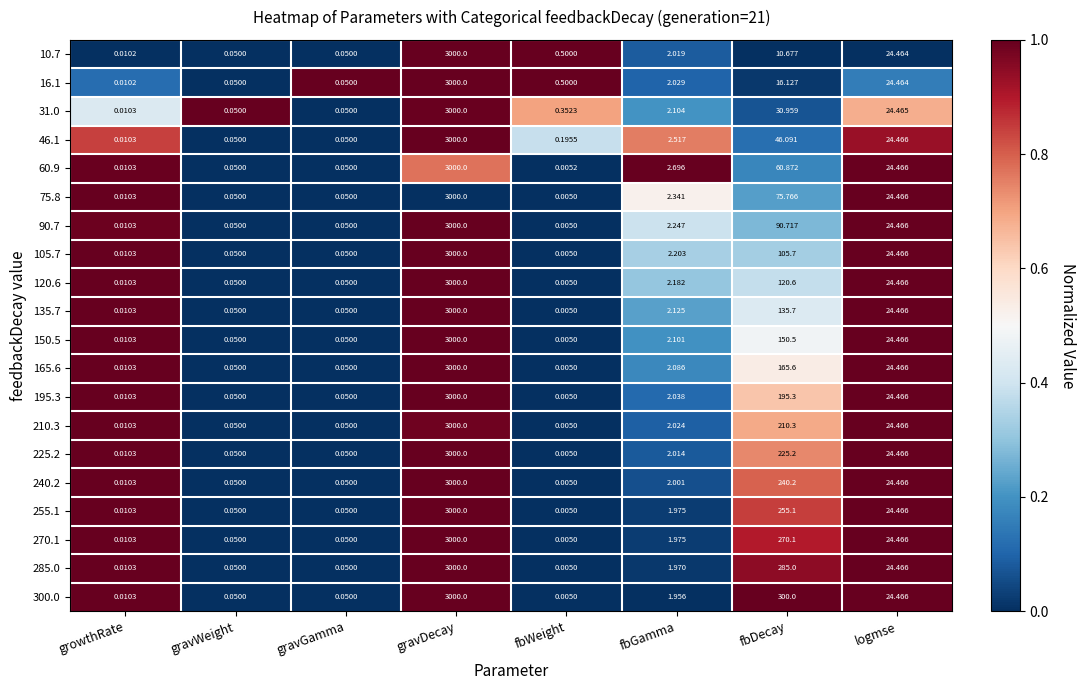

Is the value of 90.7 at fbWeight greater than the value of 46.1 at gravDecay?

No